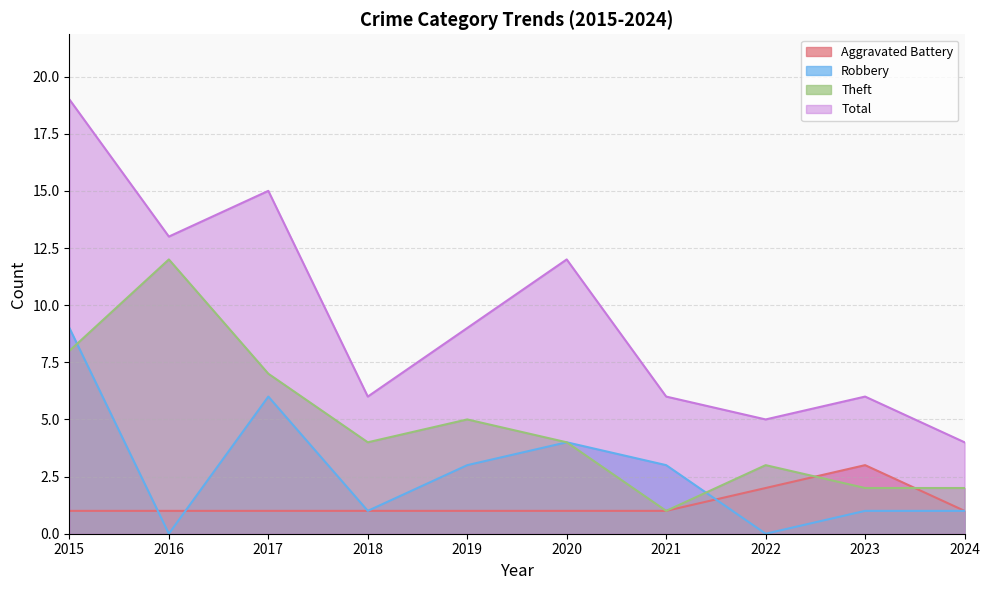

How many distinct data groups are displayed?

4